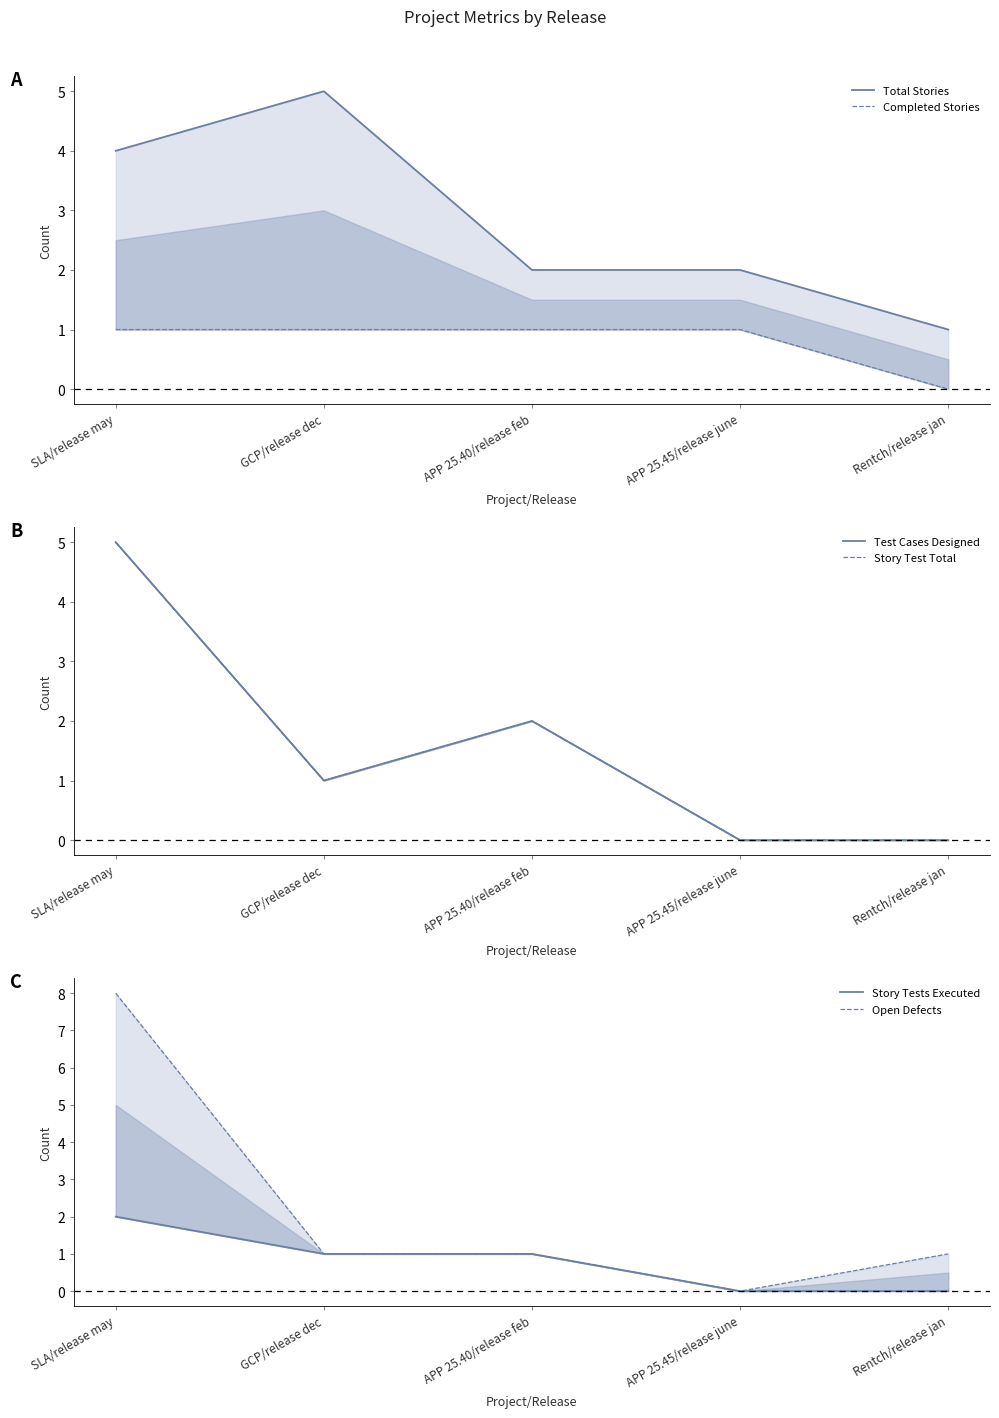

What is the label of the 2nd point from the right?

APP 25.45/release june